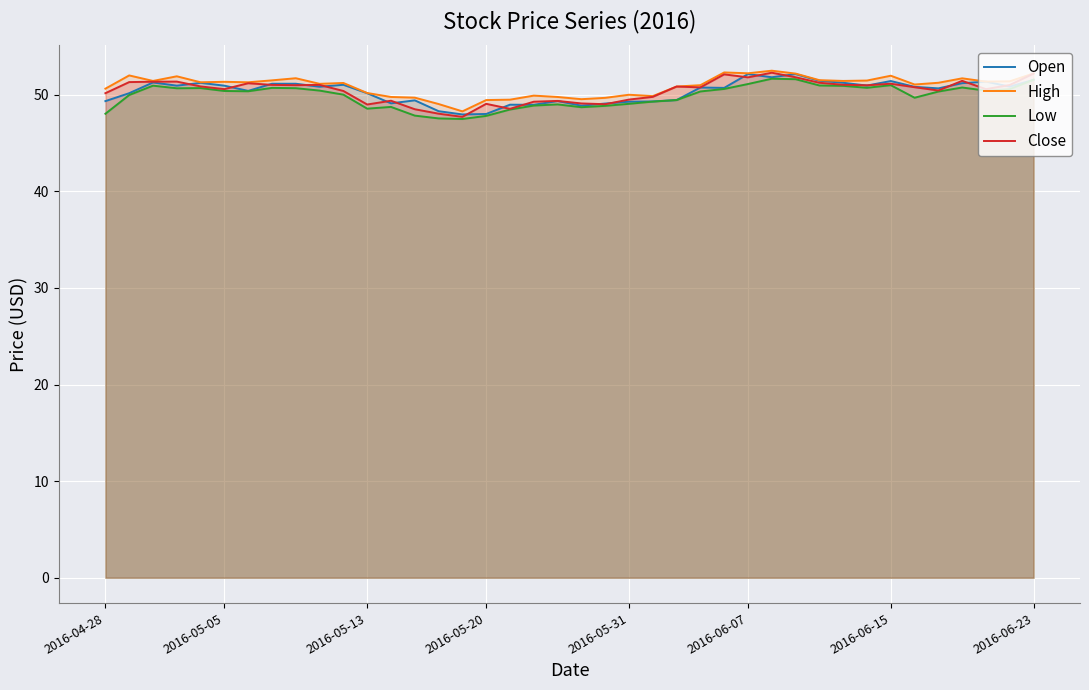

What is the difference between the High values at 18 and 19?

0.1